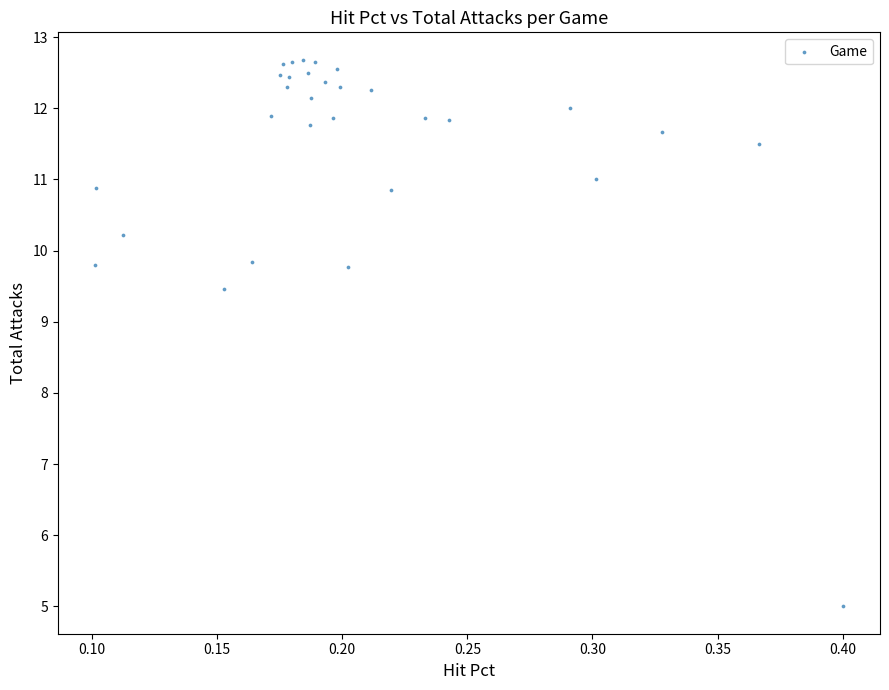

What is the range of Y values (max minus min)?

7.7